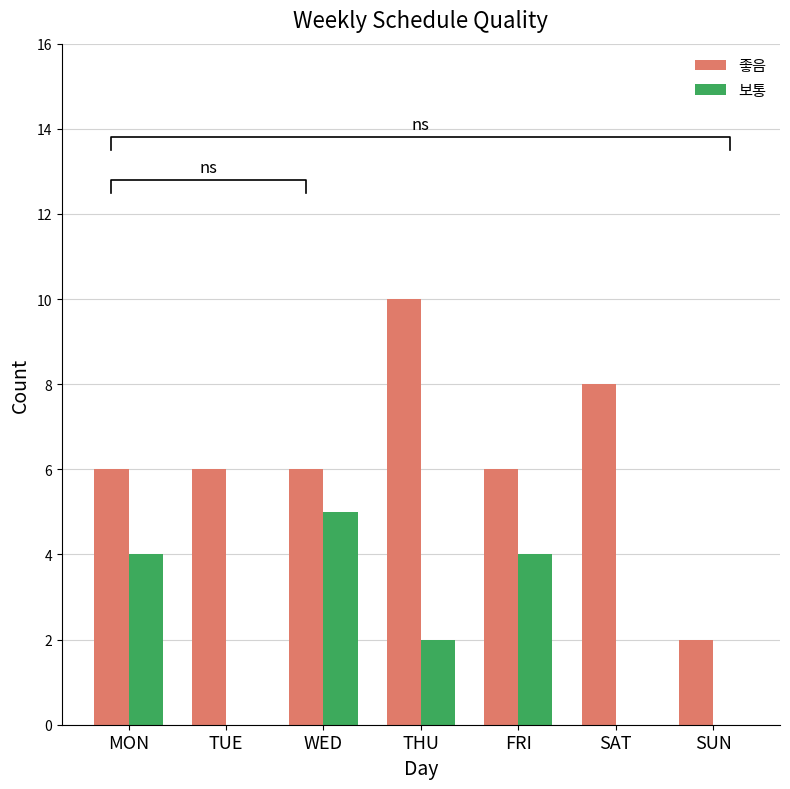

What is the maximum value for 보통?

5